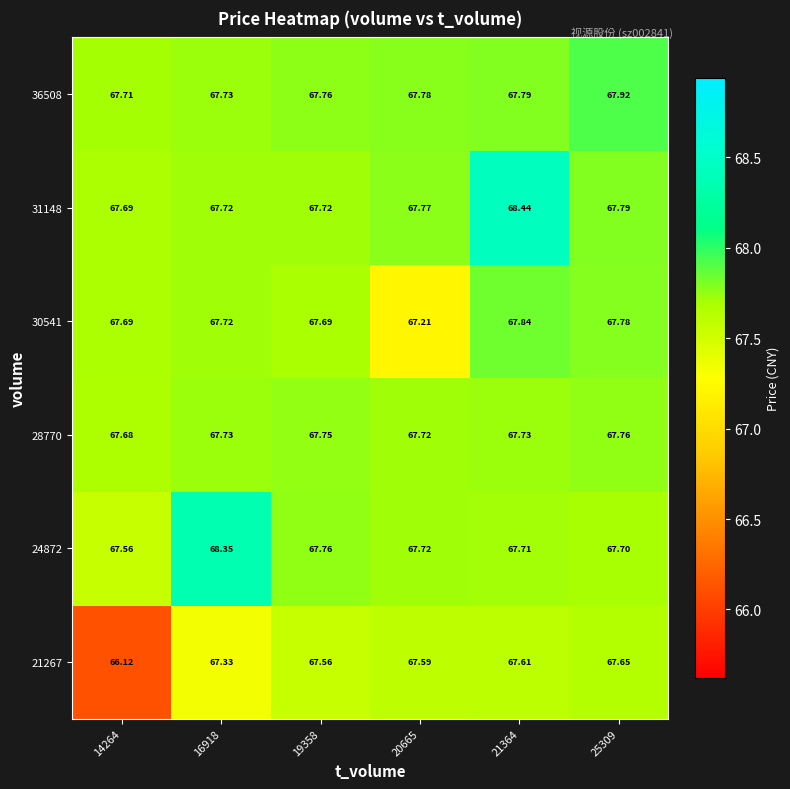

What is the smallest value displayed?

66.1